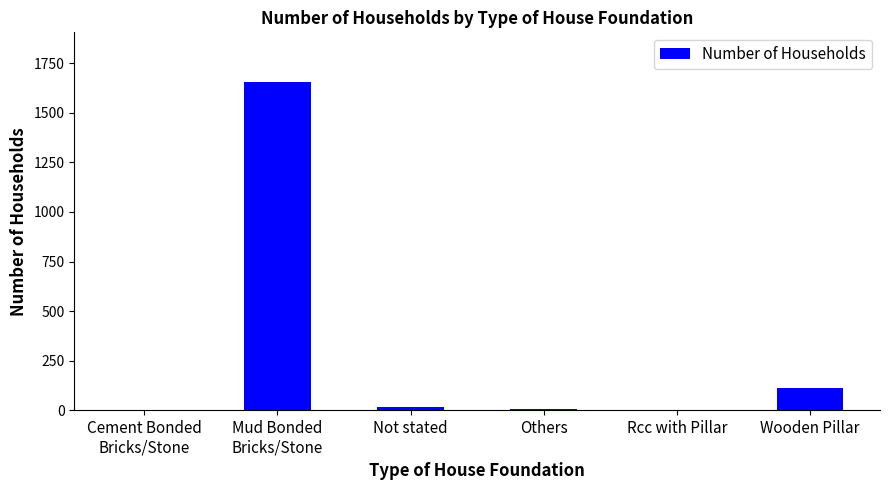

The value at Rcc with Pillar is 0. True or false?

True